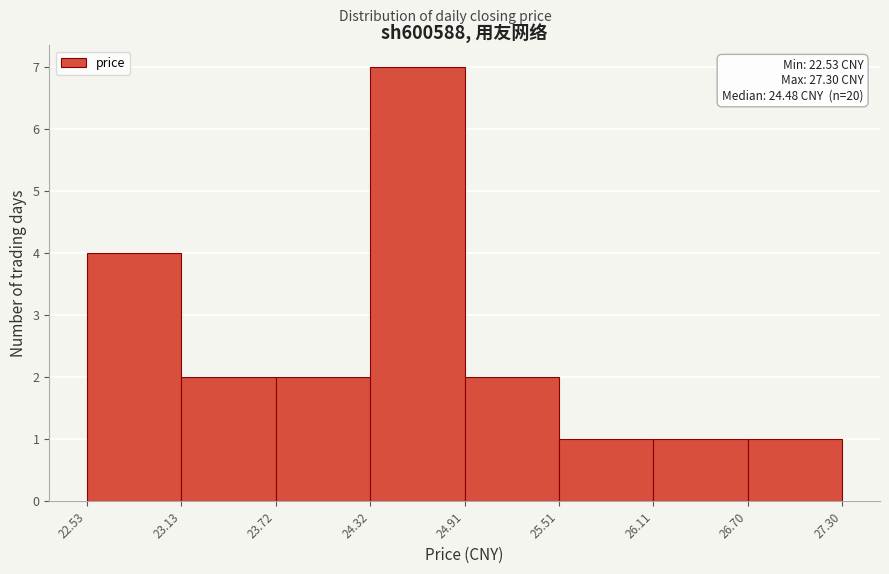

Which range on the x-axis has the tallest bar?

24.32 to 24.91